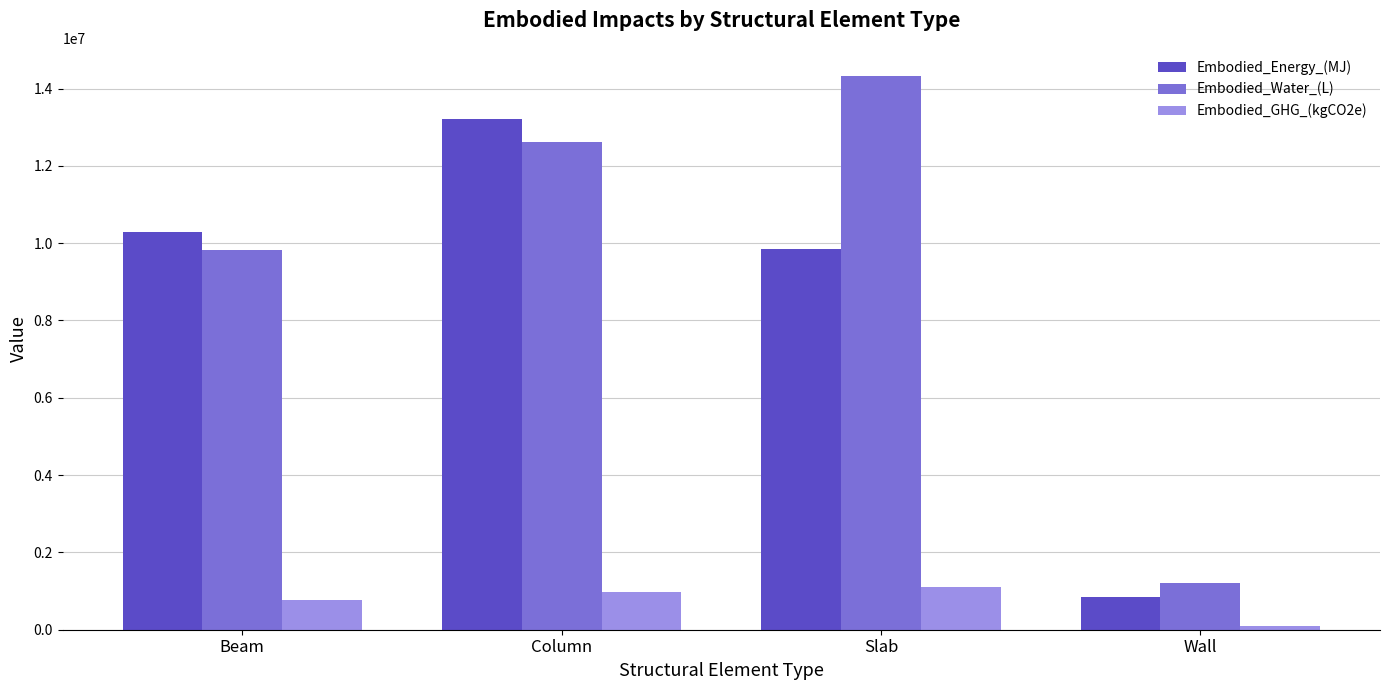

What position from the right is Beam?

4